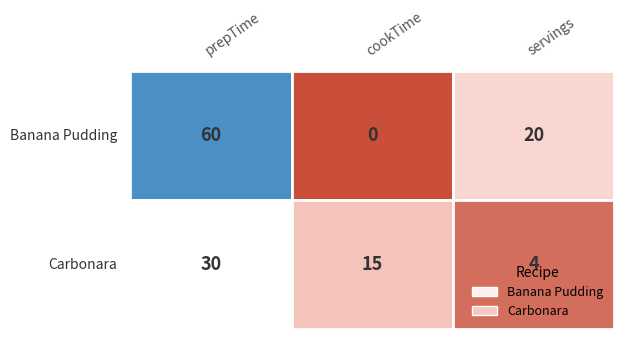

Is it true that Banana Pudding equals 20 at 2?

True